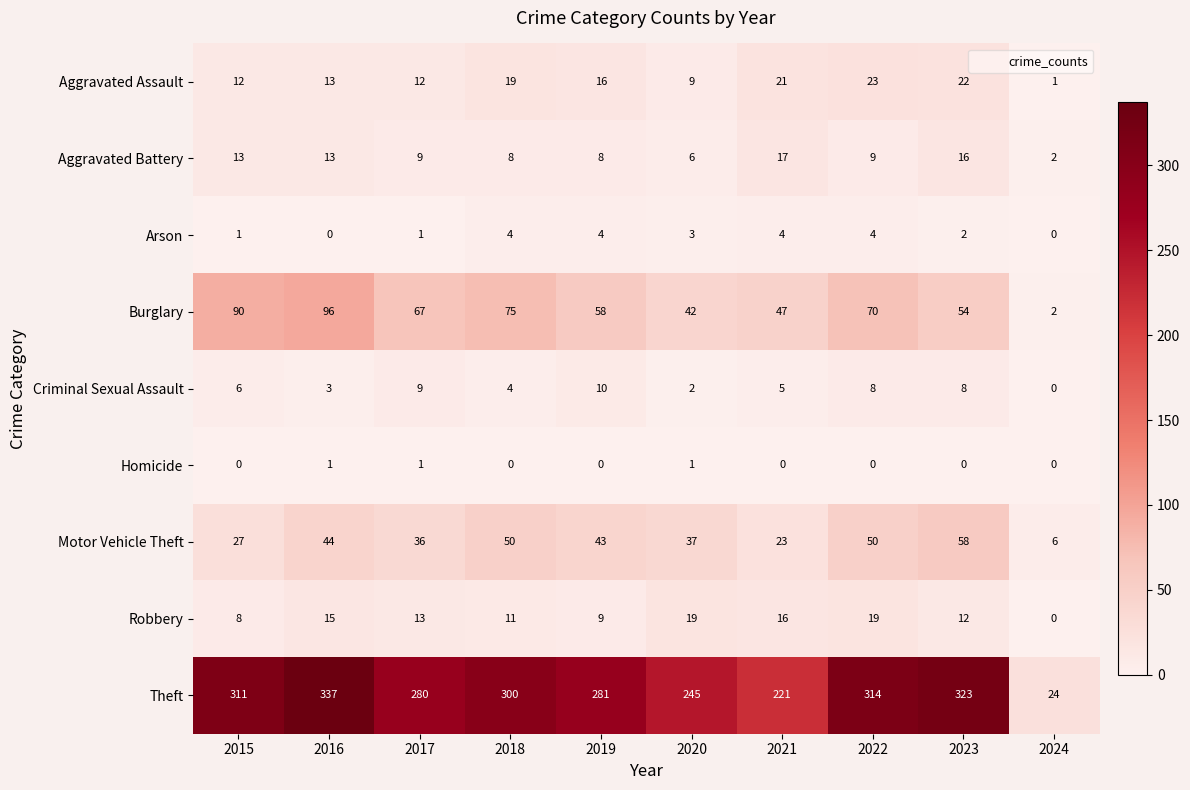

True or false: Aggravated Assault has a value of 12 at 2015.

True